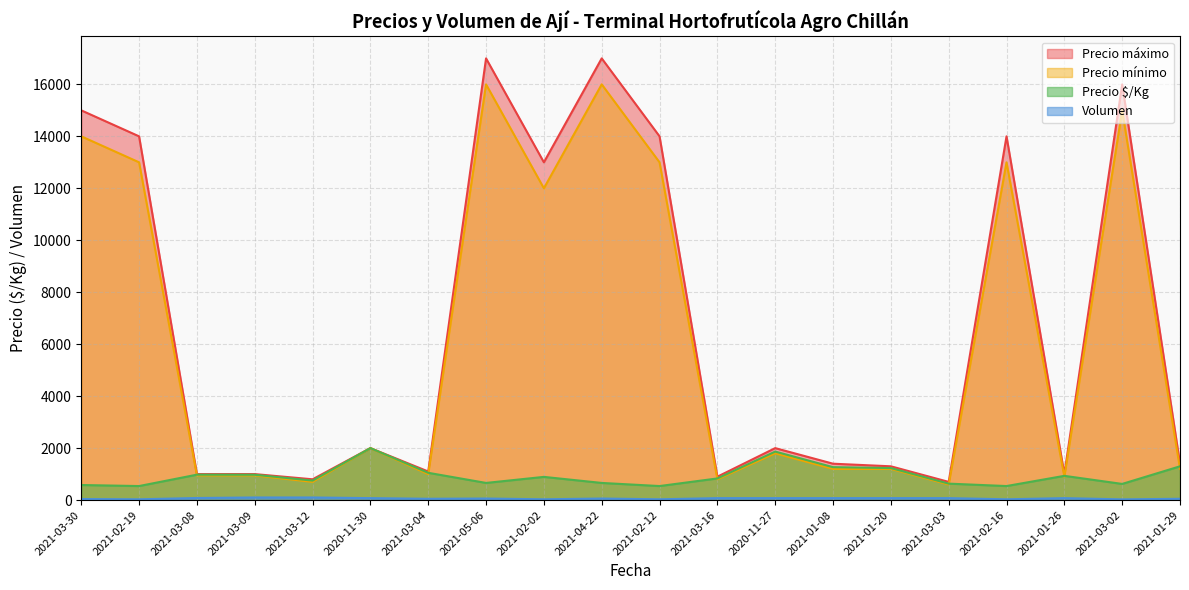

The value of Volumen at 2021-01-29 is 79. True or false?

False